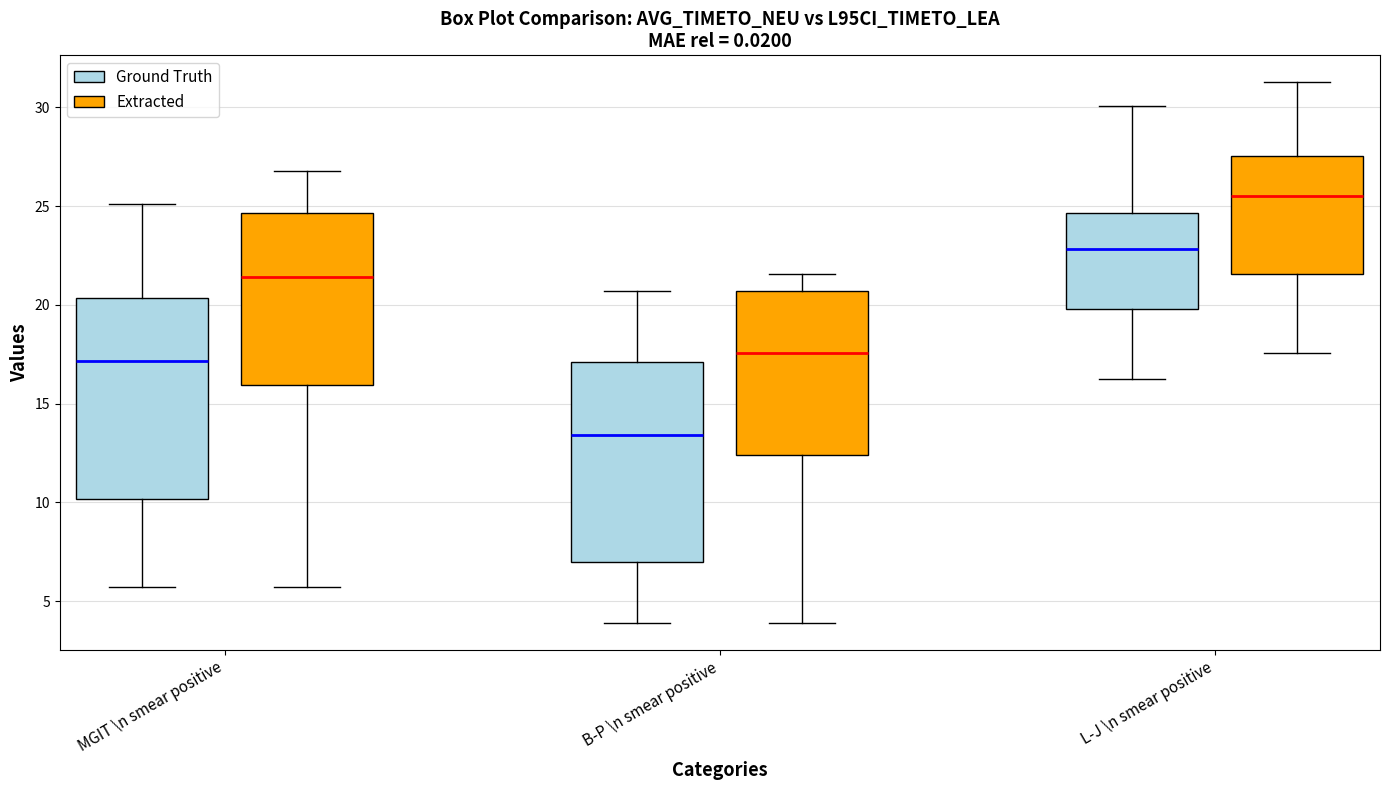

Reading left to right, transcribe this box plot: for each box, give where its median line is, the range the box spans, and where its two whiskers end, as read against the y-axis. The values are not printed on the chart, so give them approximately, as read against the axis.

MGIT \n smear positive (Ground Truth): median 17.0, box 10.0 to 20.5, whiskers 5.5 to 25.0
MGIT \n smear positive (Extracted): median 21.5, box 16.0 to 24.5, whiskers 5.5 to 27.0
B-P \n smear positive (Ground Truth): median 13.5, box 7.0 to 17.0, whiskers 4.0 to 20.5
B-P \n smear positive (Extracted): median 17.5, box 12.5 to 20.5, whiskers 4.0 to 21.5
L-J \n smear positive (Ground Truth): median 23.0, box 20.0 to 24.5, whiskers 16.0 to 30.0
L-J \n smear positive (Extracted): median 25.5, box 21.5 to 27.5, whiskers 17.5 to 31.5